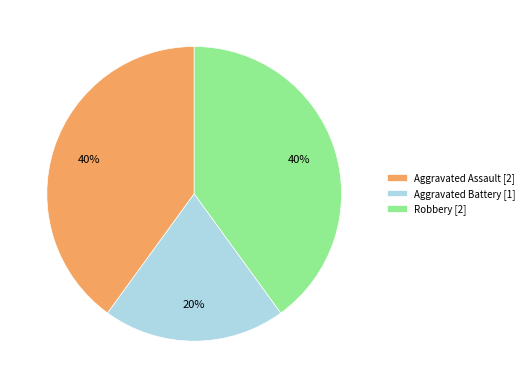

Approximately how many times larger is the value at Robbery compared to Aggravated Assault?

1.0